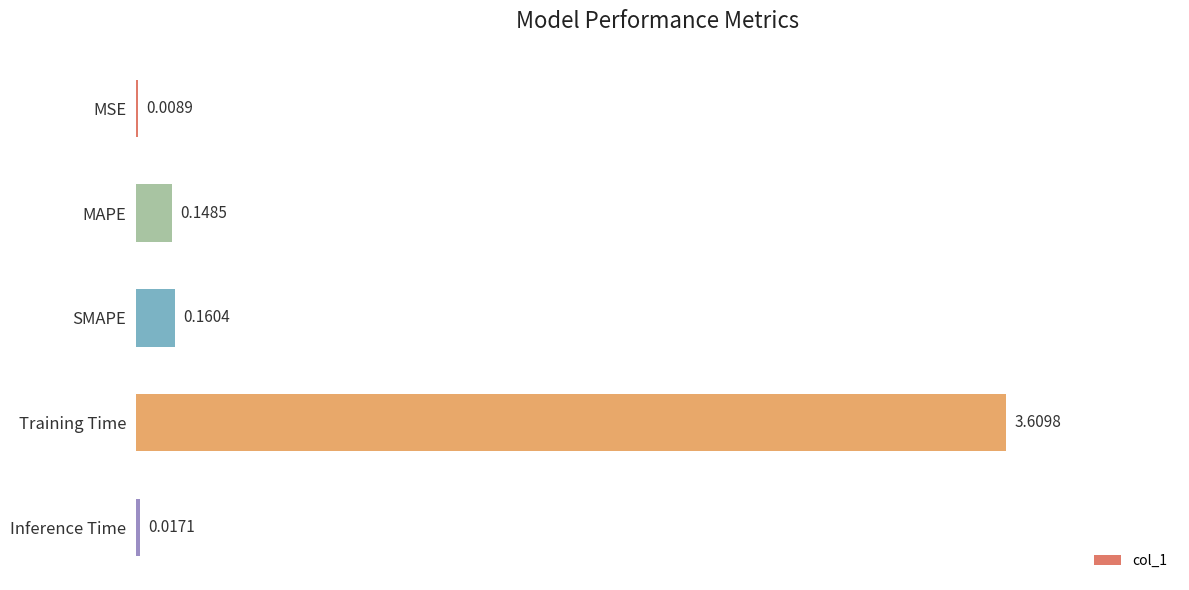

Where is the data nearest to the value 1?

SMAPE